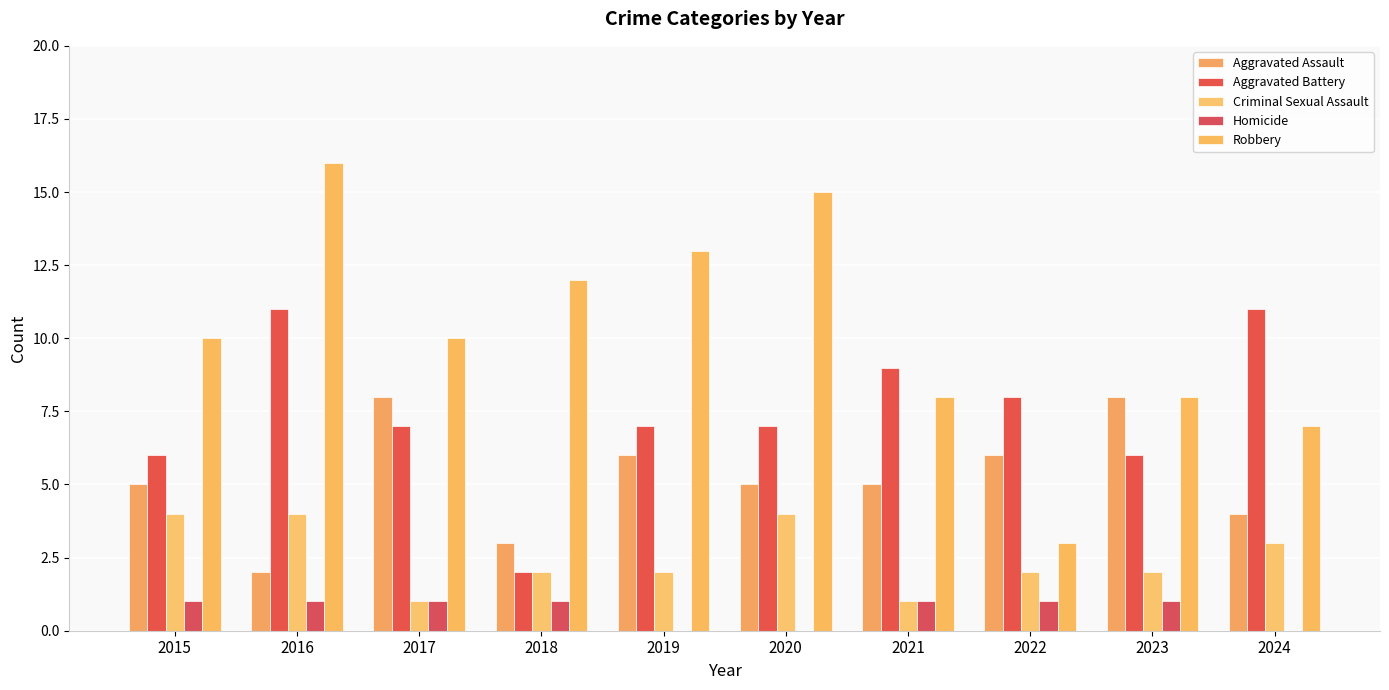

Does the chart contain stacked bars?

No